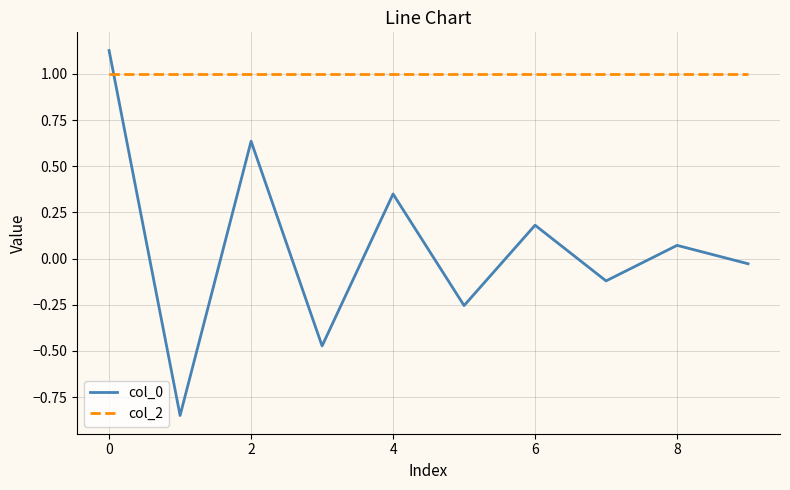

How many intersections are there between col_2 and col_0?

1